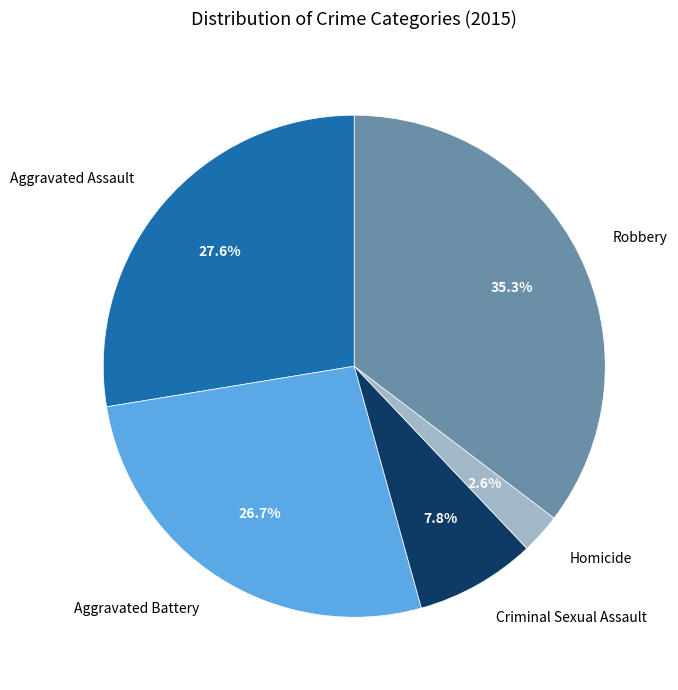

Which has a higher value, Homicide or Robbery?

Robbery